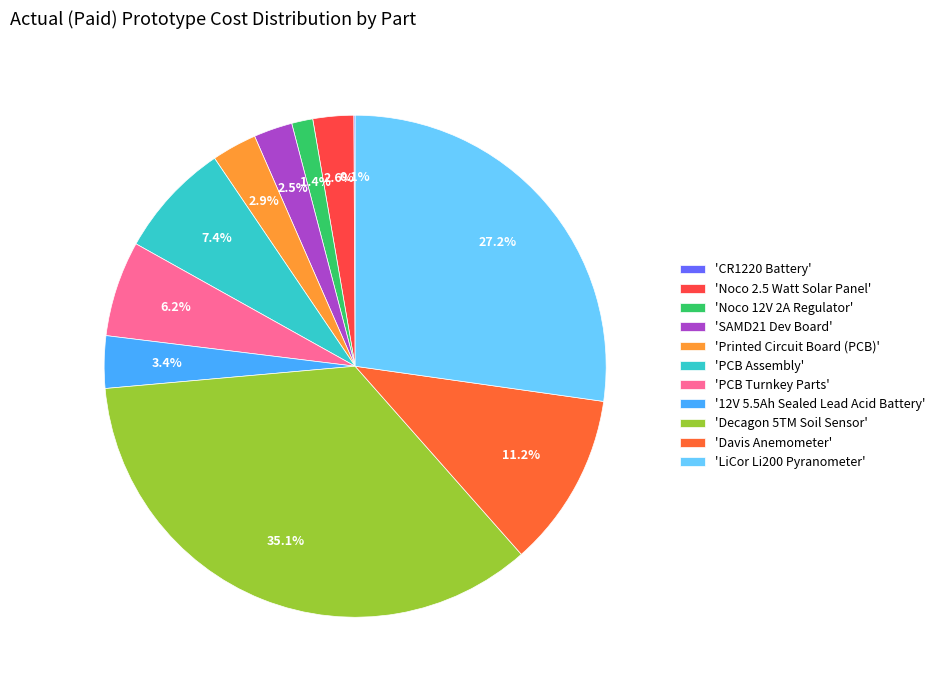

Does any single category account for the majority?

No